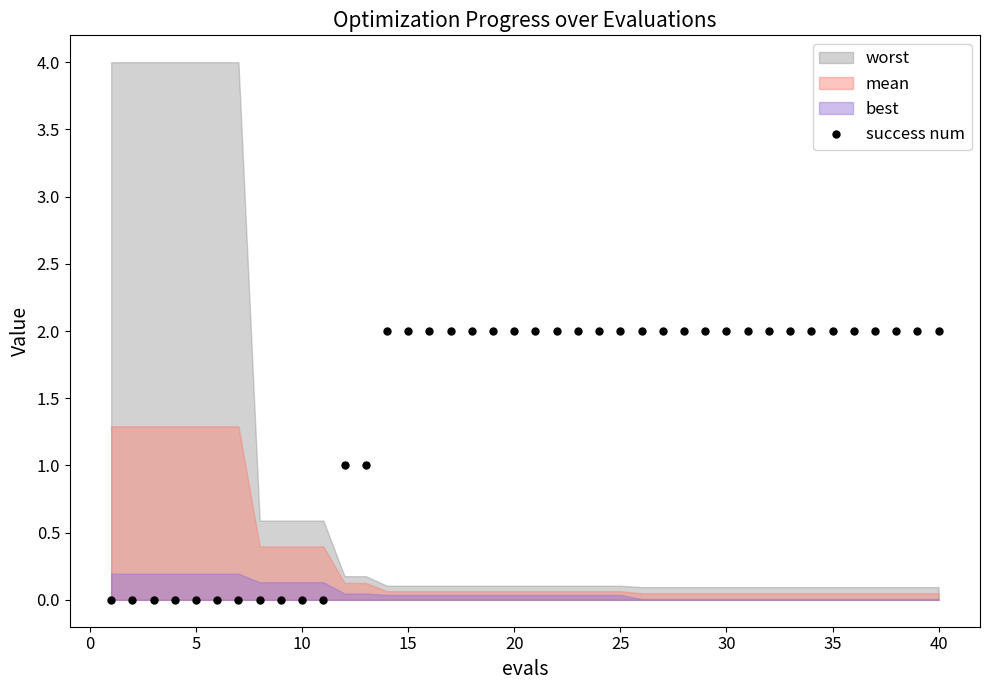

What is the difference between the second highest and second lowest values?

2